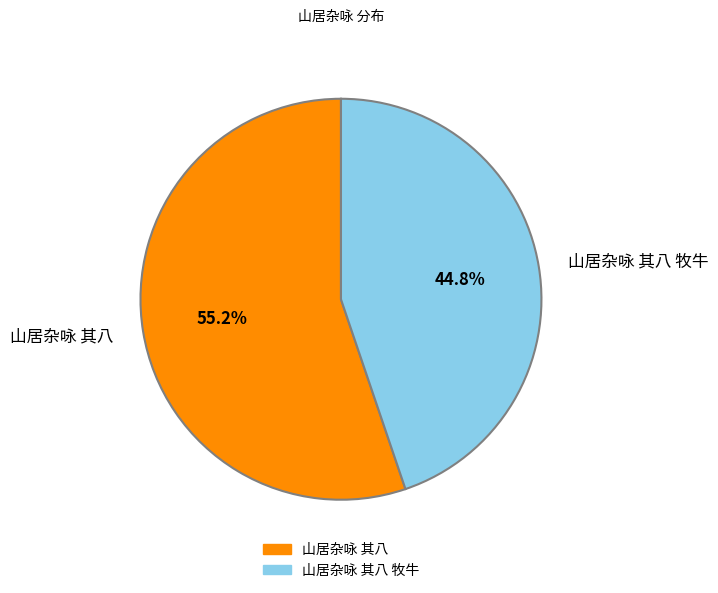

To the nearest percent, what portion does 山居杂咏 其八 牧牛 represent?

45%